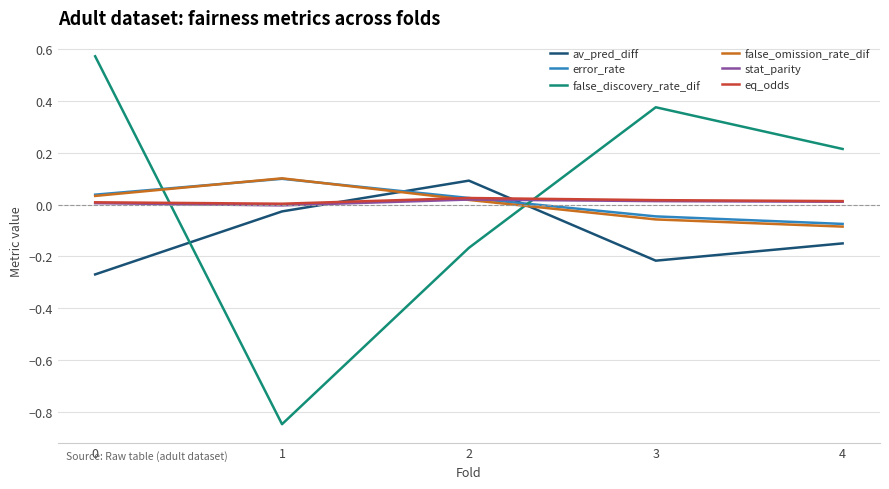

The error_rate series shows 0.0 at 0. True or false?

True